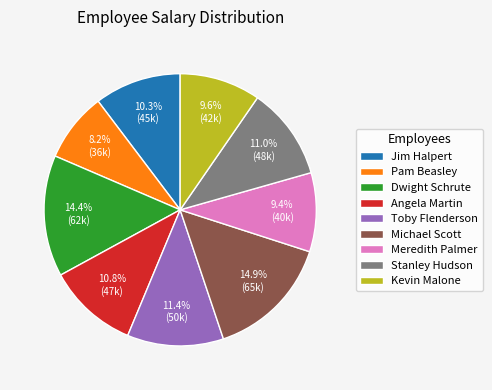

Is it true that Angela Martin is 1% of the pie?

False